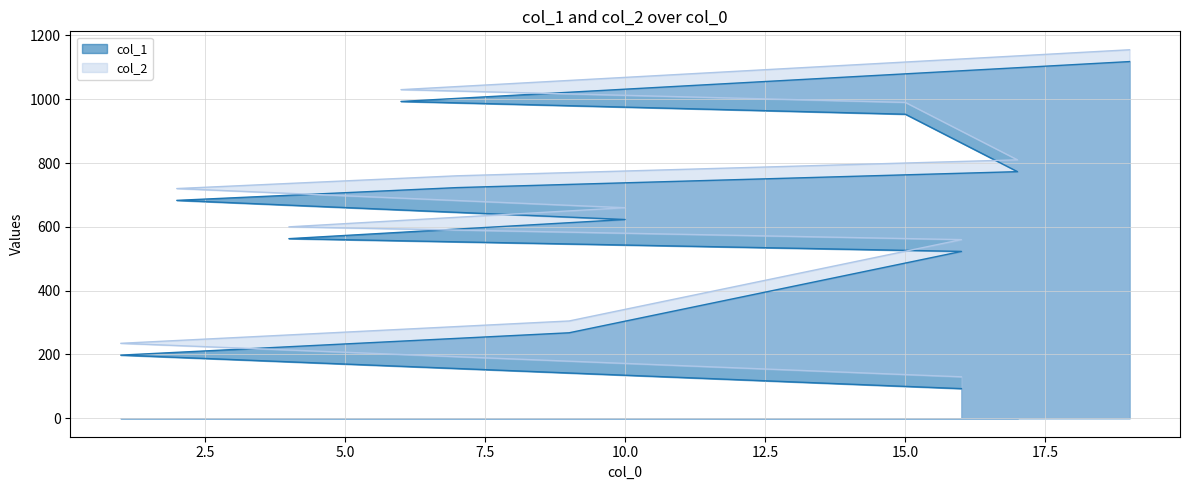

Reading right to left, what are all the values shown in this chart?

col_1: 19=1118	6=993	15=953	17=773	7=723	2=683	10=623	4=563	16=523	9=268	1=198	16=93
col_2: 19=1155	6=1030	15=990	17=810	7=760	2=720	10=660	4=600	16=560	9=305	1=235	16=130